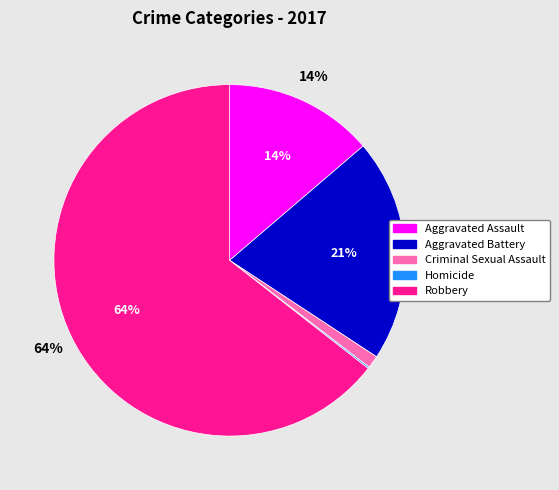

Which has a higher value, Robbery or Aggravated Battery?

Robbery